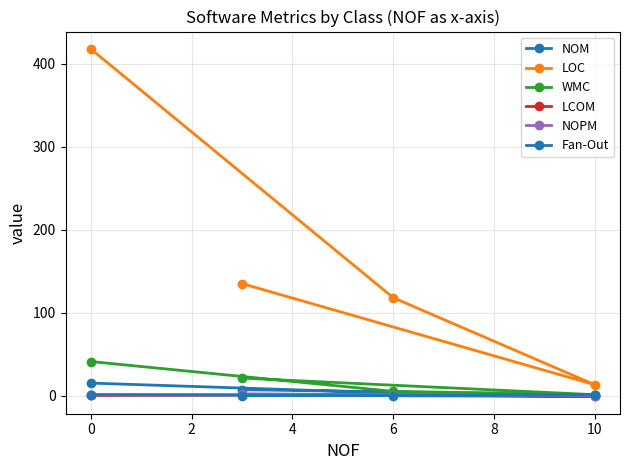

True or false: NOPM and LCOM intersect in this chart.

False